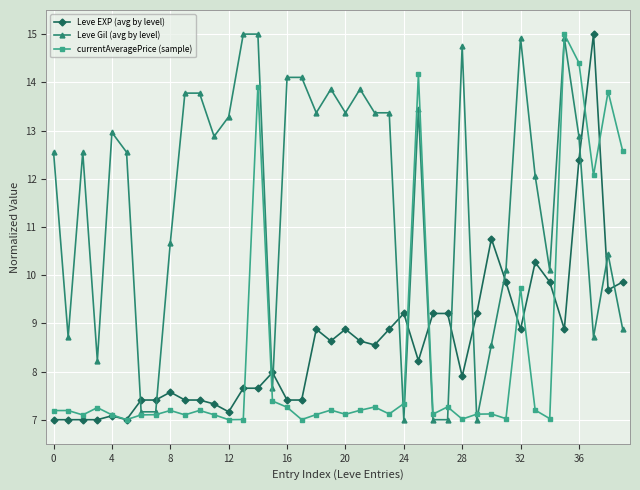

Reading left to right, transcribe all the data shown in this chart.

Leve EXP (avg by level): 7.0	7.0	7.0	7.0	7.1	7.0	7.4	7.4	7.6	7.4	7.4	7.3	7.2	7.7	7.7	8.0	7.4	7.4	8.9	8.6	8.9	8.6	8.6	8.9	9.2	8.2	9.2	9.2	7.9	9.2	10.8	9.9	8.9	10.3	9.9	8.9	12.4	15.0	9.7	9.9
Leve Gil (avg by level): 12.6	8.7	12.6	8.2	13.0	12.6	7.2	7.2	10.7	13.8	13.8	12.9	13.3	15.0	15.0	7.7	14.1	14.1	13.4	13.9	13.4	13.9	13.4	13.4	7.0	13.4	7.0	7.0	14.8	7.0	8.6	10.1	14.9	12.1	10.1	14.9	12.9	8.7	10.4	8.9
currentAveragePrice (sample): 7.2	7.2	7.1	7.3	7.1	7.0	7.1	7.1	7.2	7.1	7.2	7.1	7.0	7.0	13.9	7.4	7.3	7.0	7.1	7.2	7.1	7.2	7.3	7.1	7.3	14.2	7.1	7.3	7.0	7.1	7.1	7.0	9.7	7.2	7.0	15.0	14.4	12.1	13.8	12.6